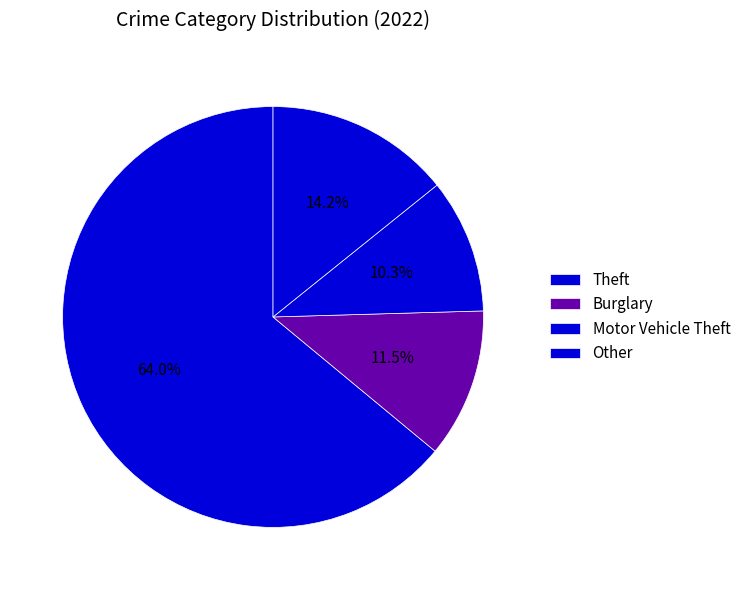

Which slice is the largest?

Theft